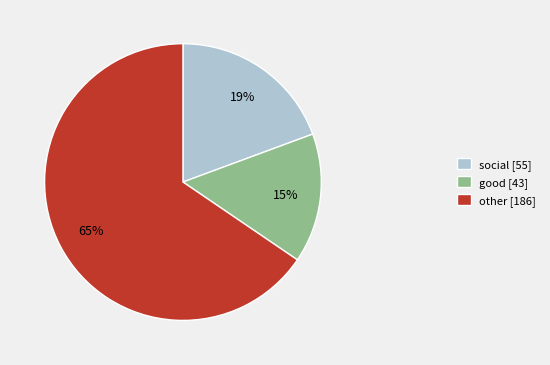

Combined, do good [43] and social [55] account for over 50%?

No